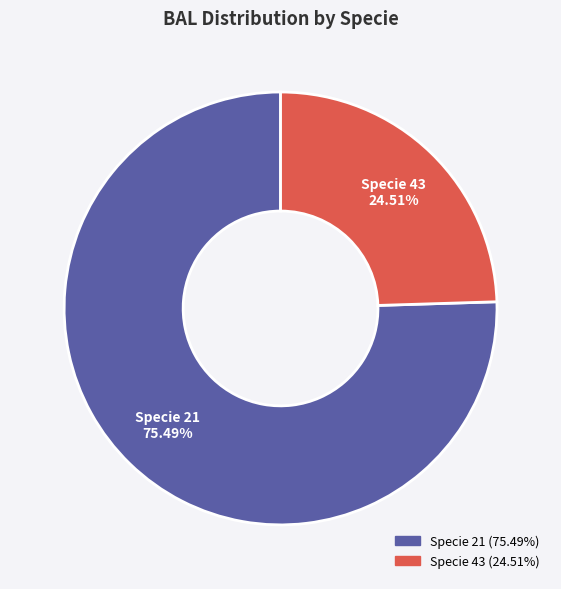

Does any single category account for the majority?

Yes